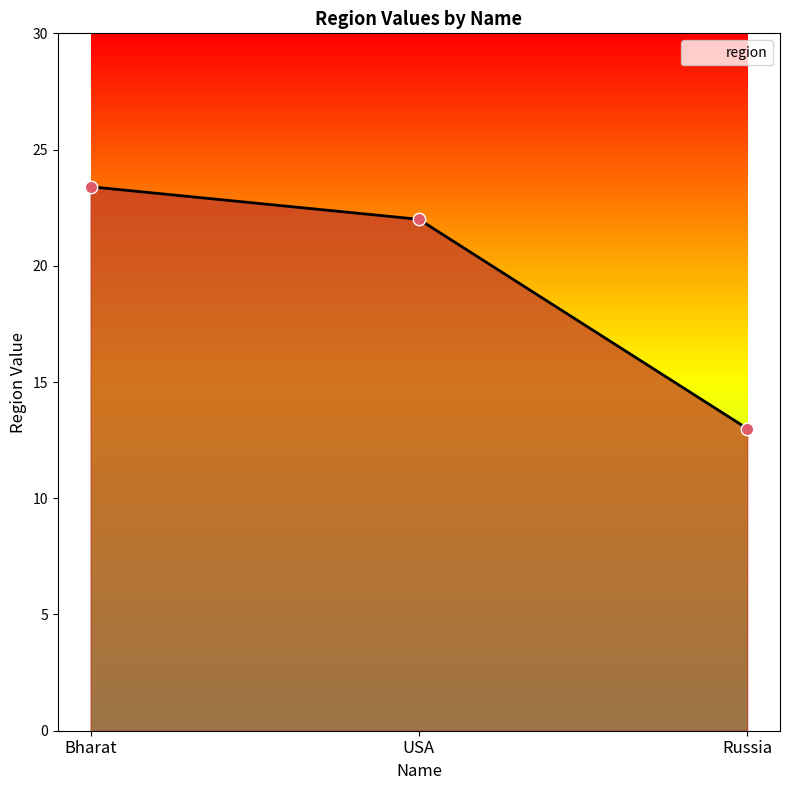

Approximately how many times larger is the value at Bharat compared to USA?

1.1